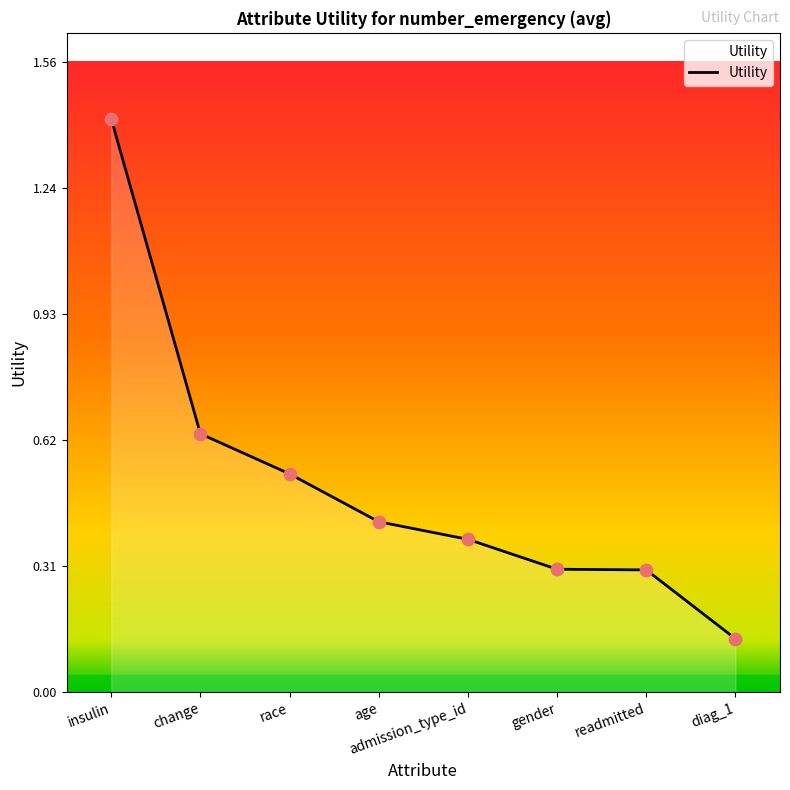

What is the ratio of the value at gender to the value at insulin?

0.2